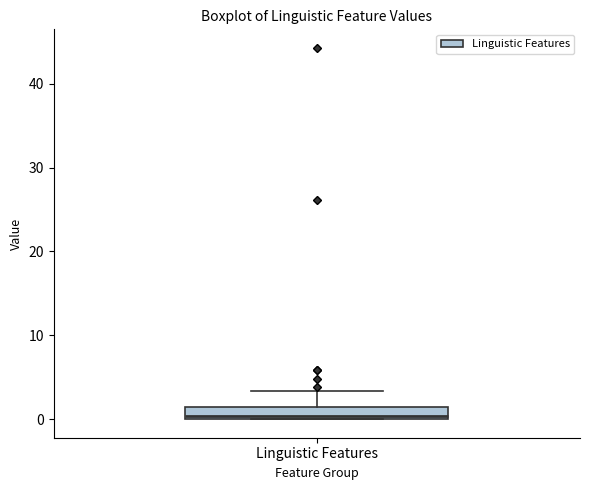

Where does the upper whisker of the box for Linguistic Features end on the y-axis? The values are not printed on the chart, so give them approximately, as read against the axis.

3